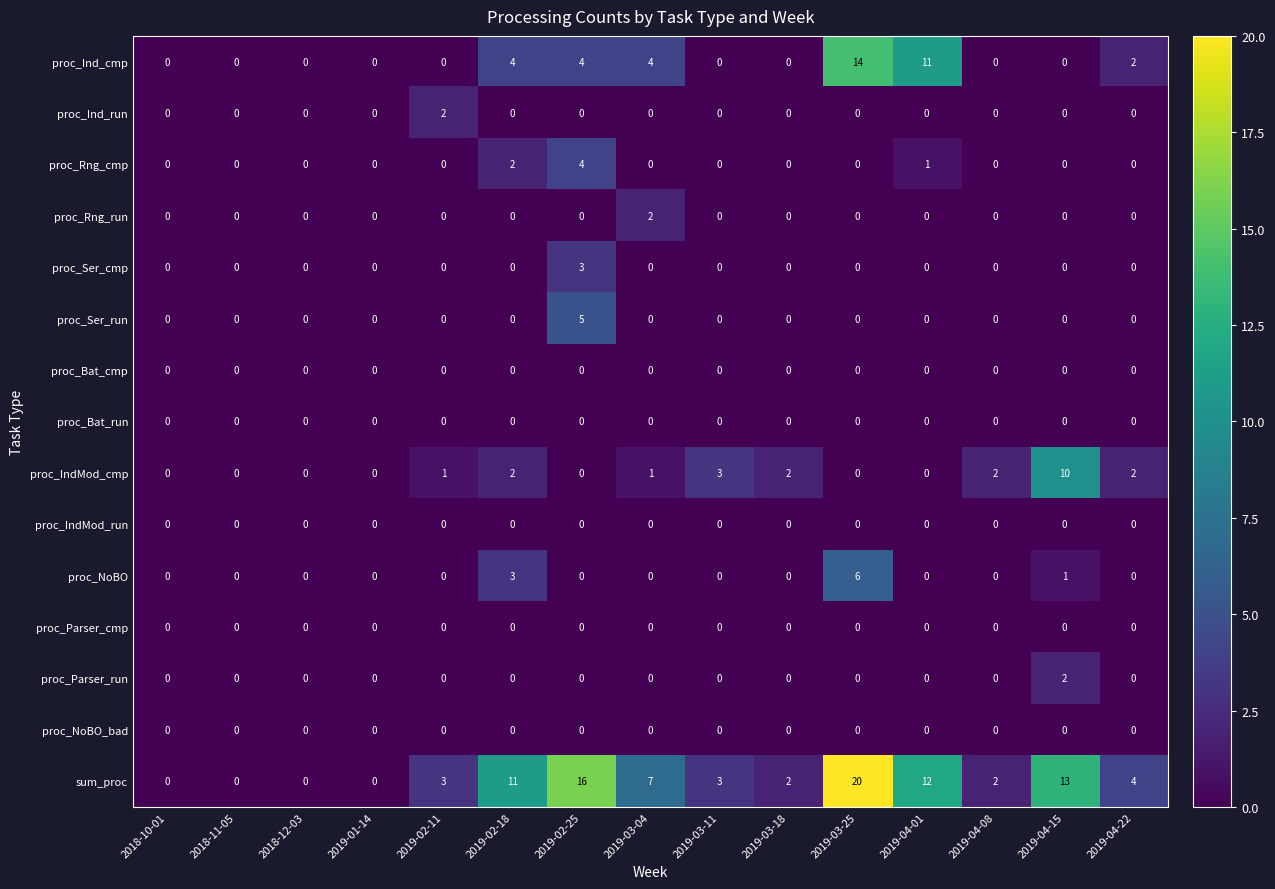

How many data points does each series have?

15